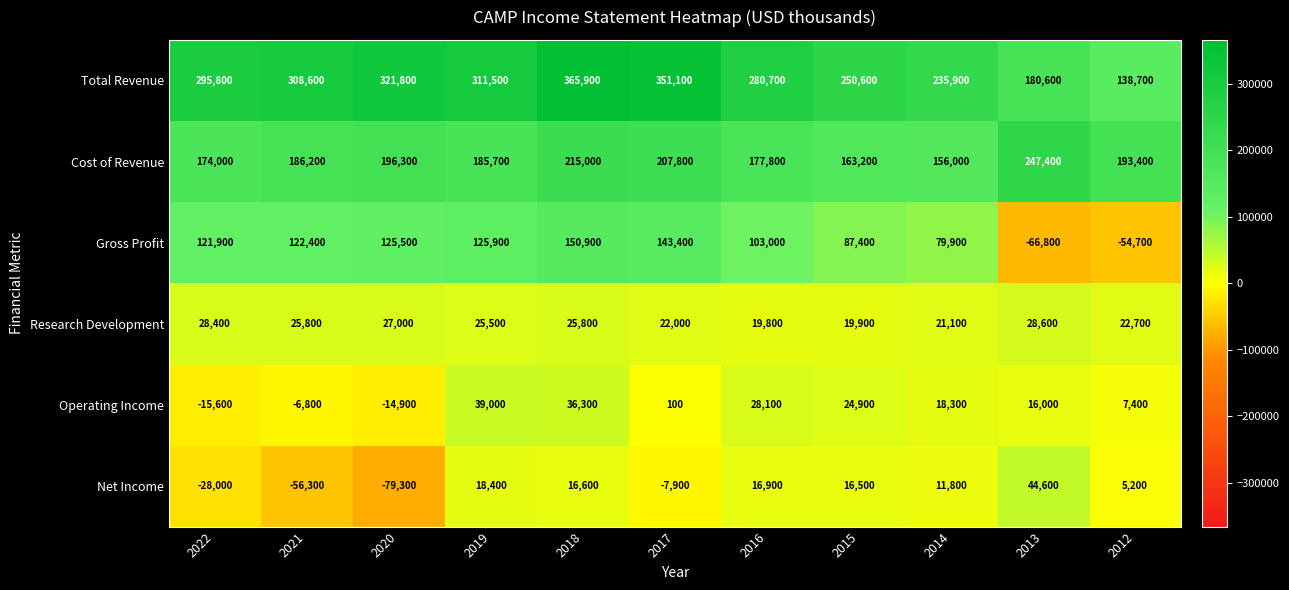

What is the sum of all Research Development values?

266600